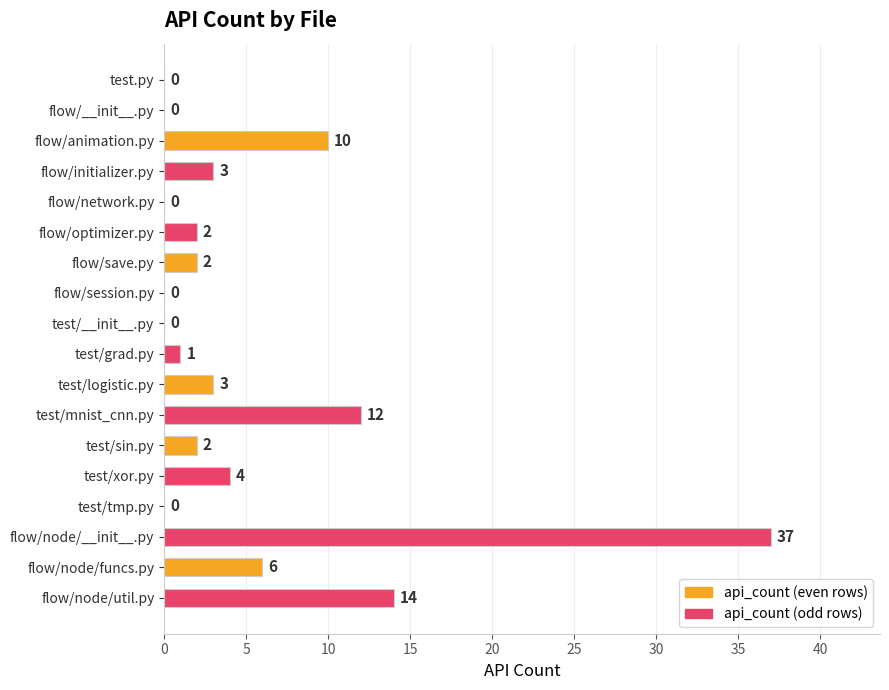

The value at flow/optimizer.py is 2. True or false?

True